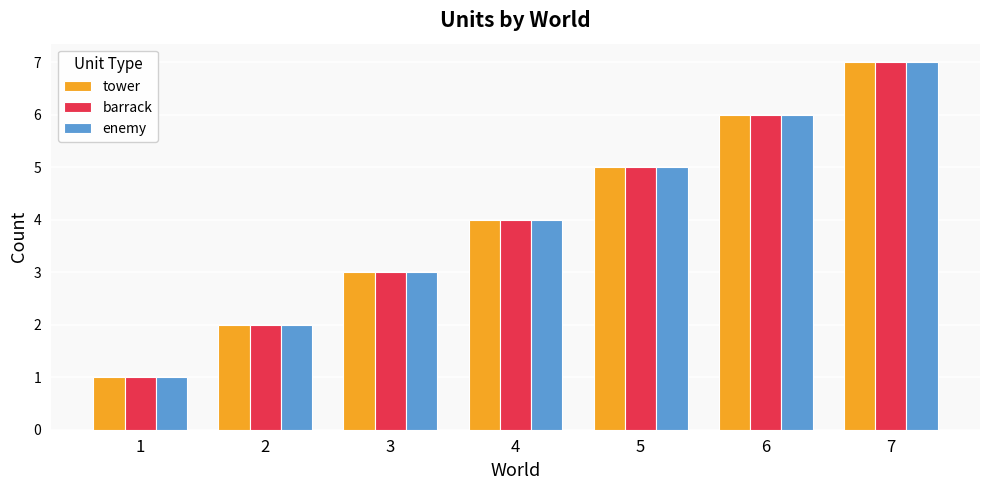

What is the sum of all tower values?

28